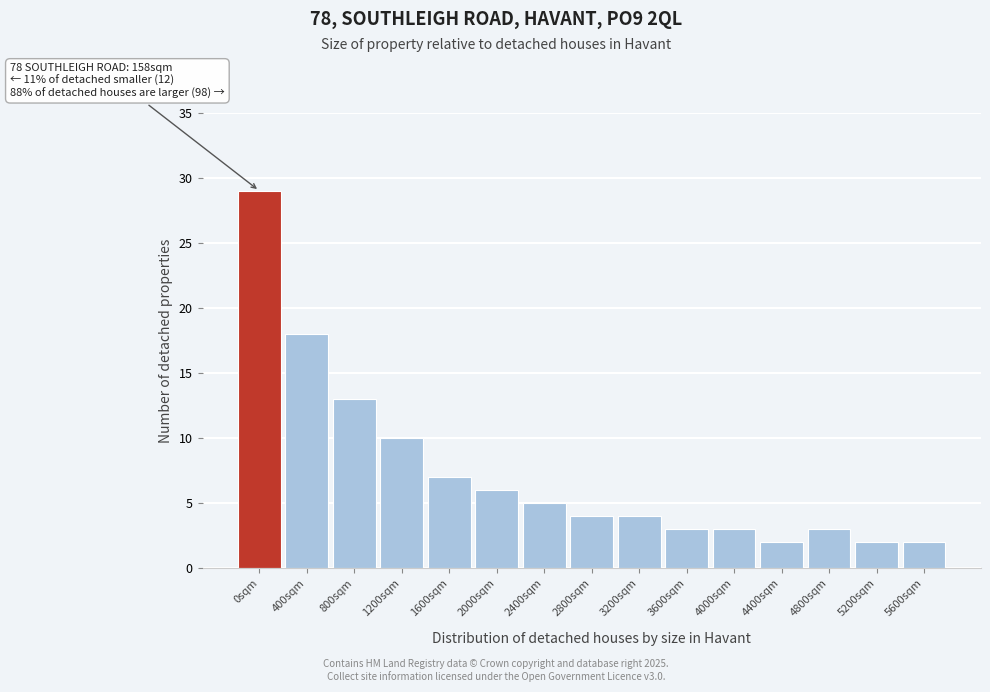

Reading left to right, list all the values displayed in this chart.

29	18	13	10	7	6	5	4	4	3	3	2	3	2	2